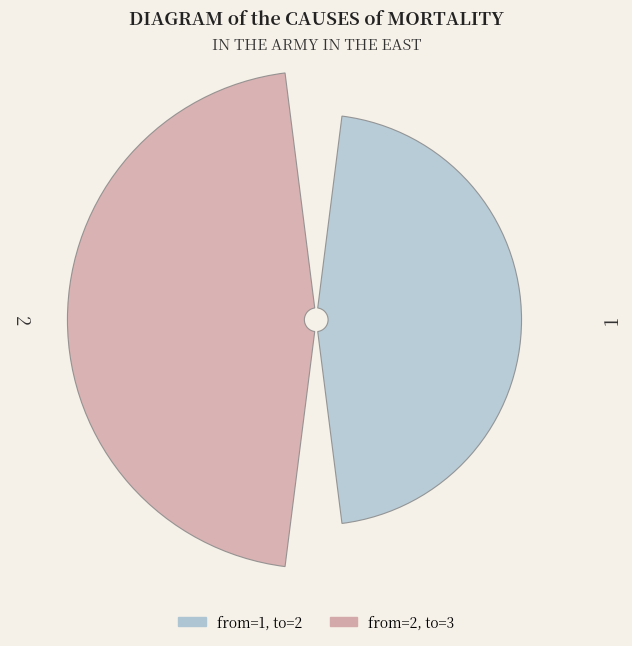

How much of the chart is everything except 2?

40.0%